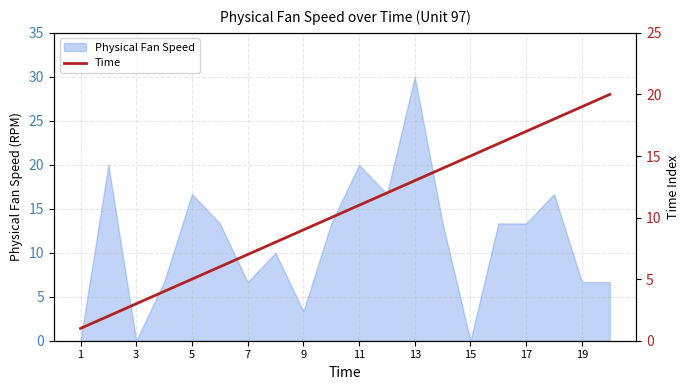

What is the maximum value for Physical Fan Speed?

30.0